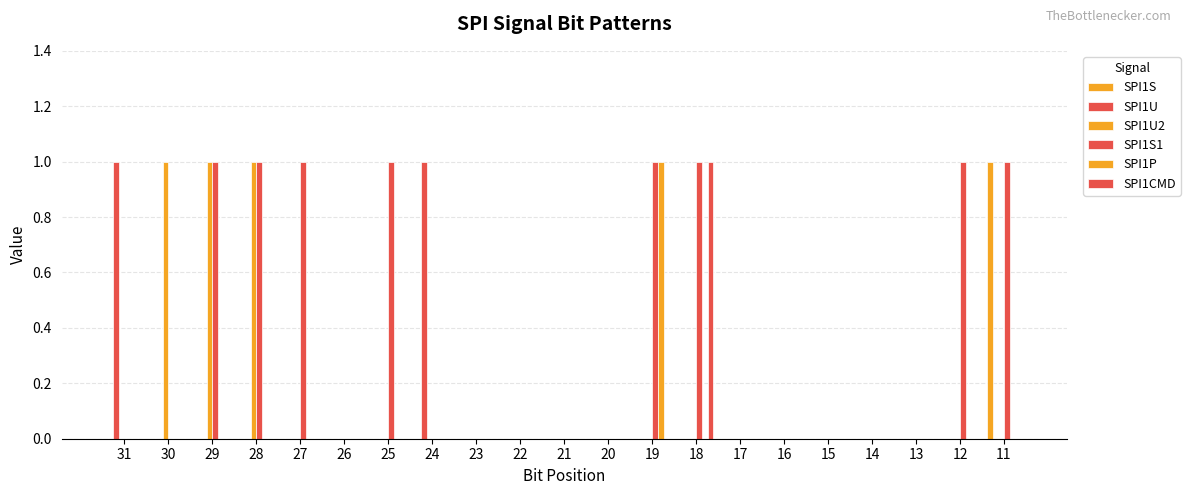

What is the highest value of the SPI1P series?

1